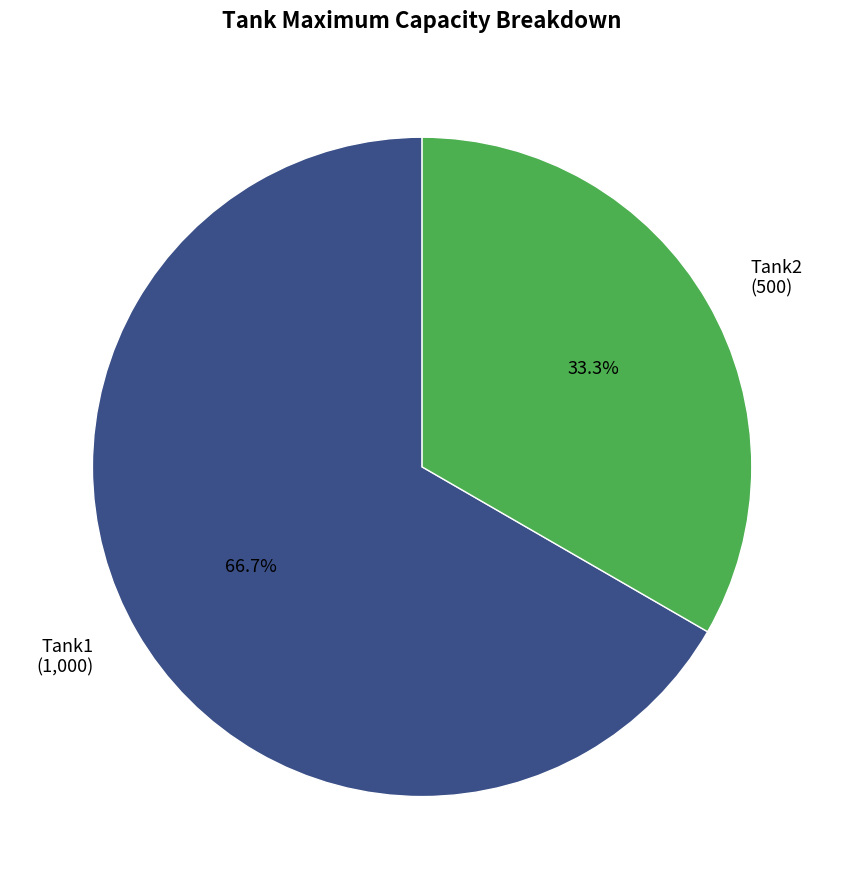

Combined, what portion of the pie is Tank2 and Tank1?

100.0%